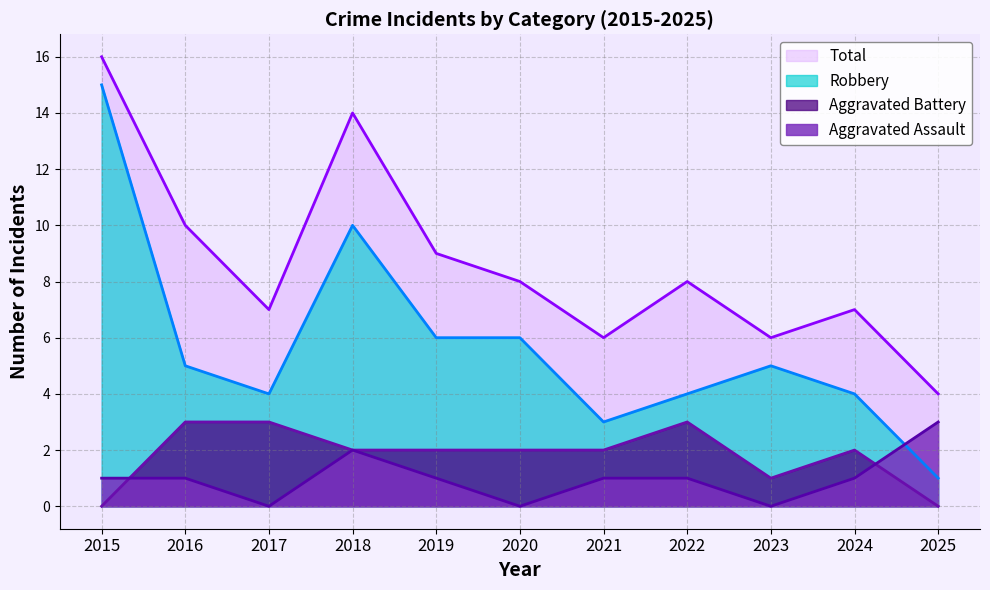

Does the chart have visible grid lines?

Yes